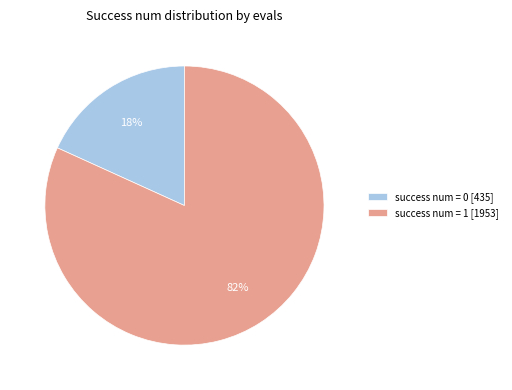

How many slices are in this pie chart?

2